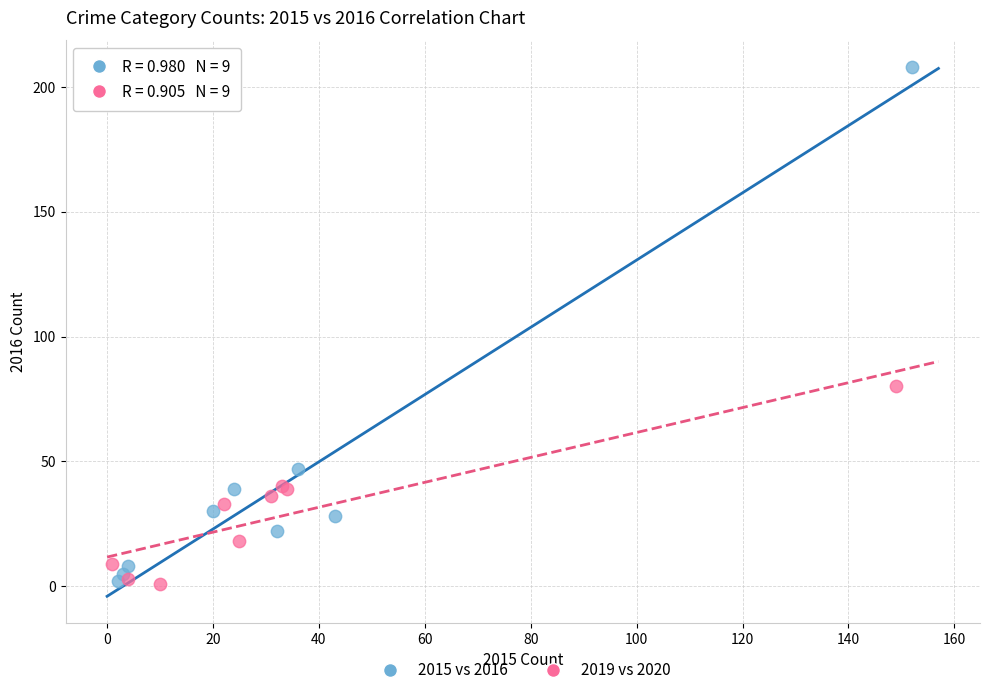

What are all the series names shown in the legend?

2015 vs 2016, 2019 vs 2020